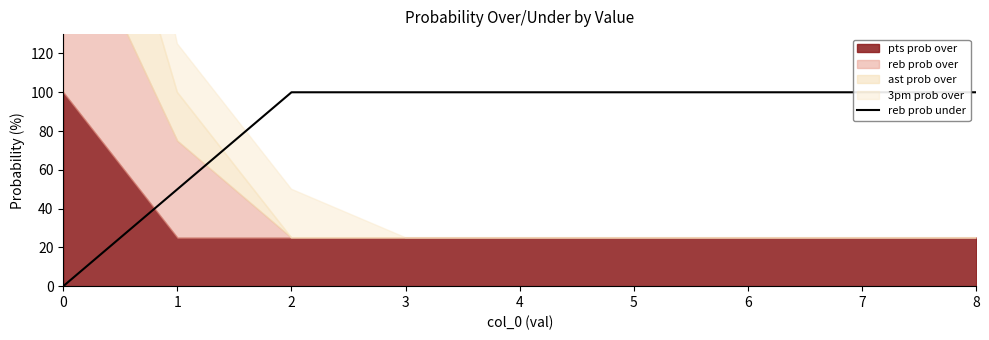

What is the difference between the maximum and second lowest values?

50